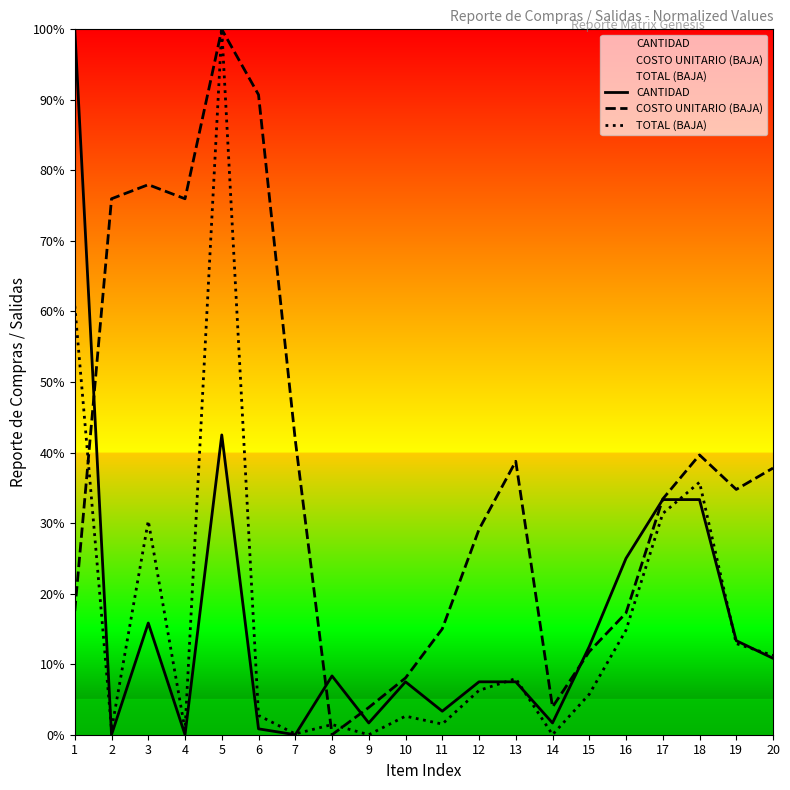

Where does the COSTO UNITARIO (BAJA) series first go above 34?

2